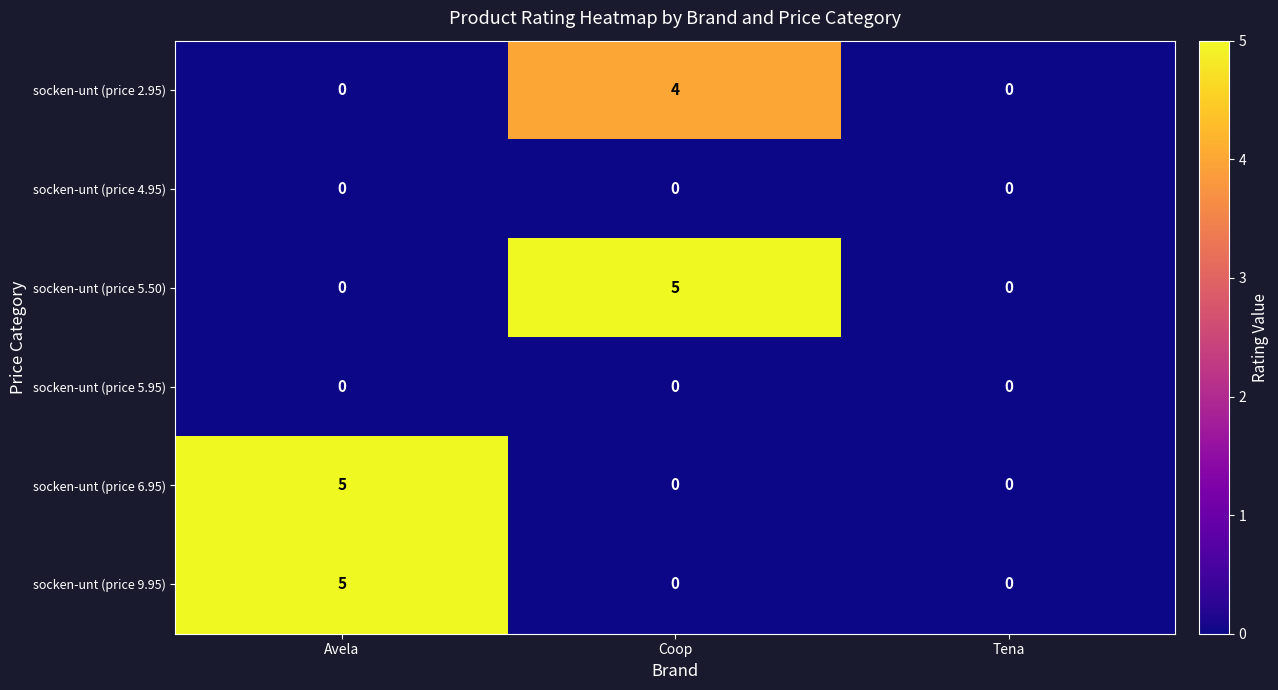

Count the number of categories in the chart.

3